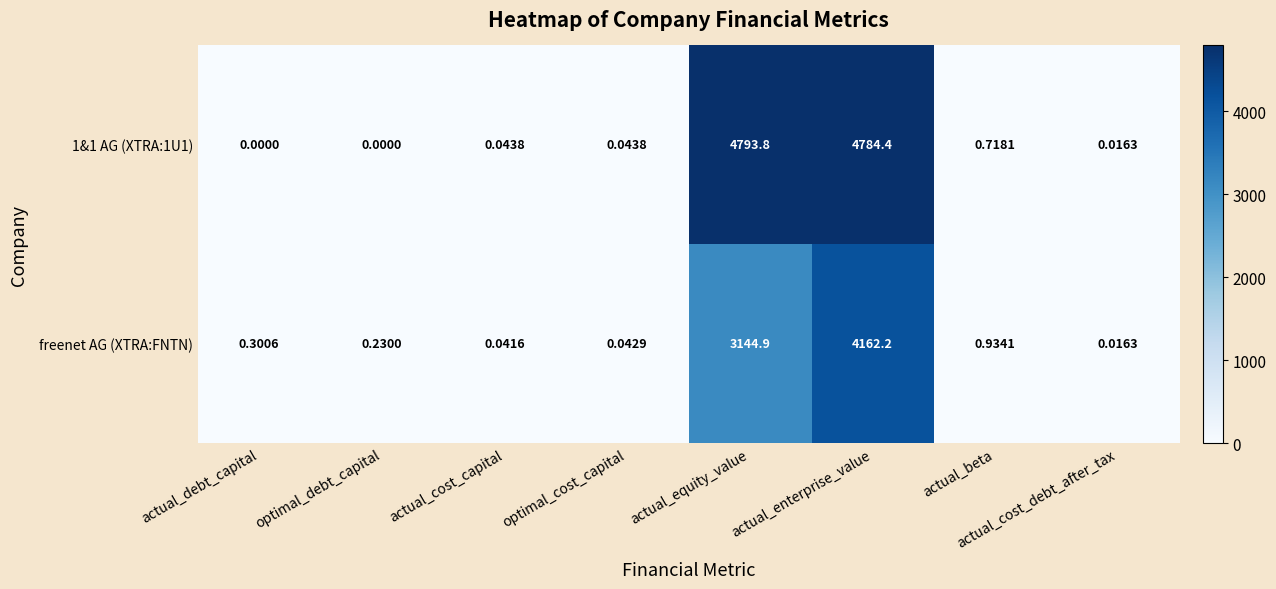

At which category does the chart reach its peak across all series?

actual_equity_value